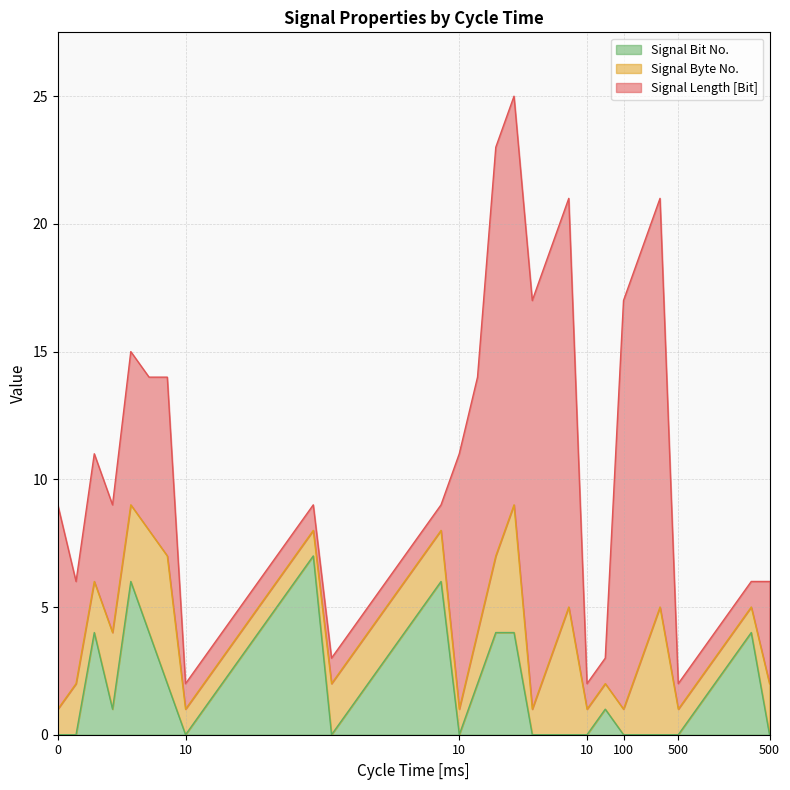

Which has a higher value, 500 or 10?

10